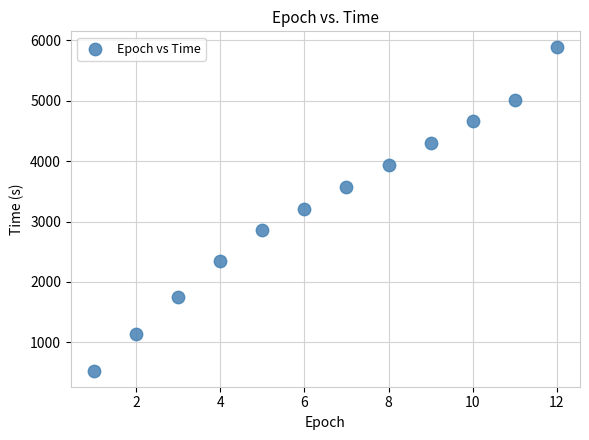

What is the range of Y values (max minus min)?

5352.7